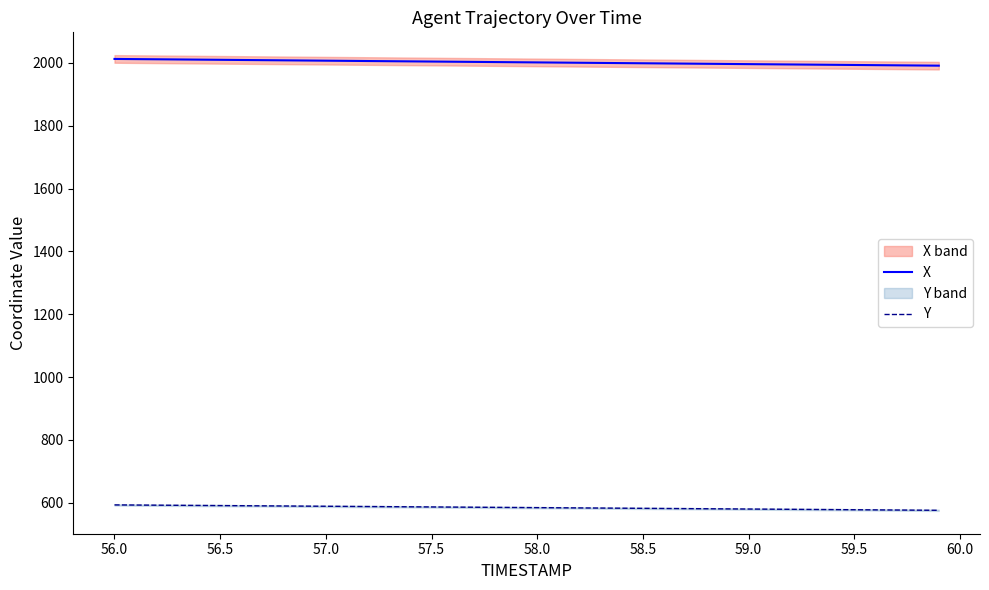

True or false: Y and X intersect in this chart.

False